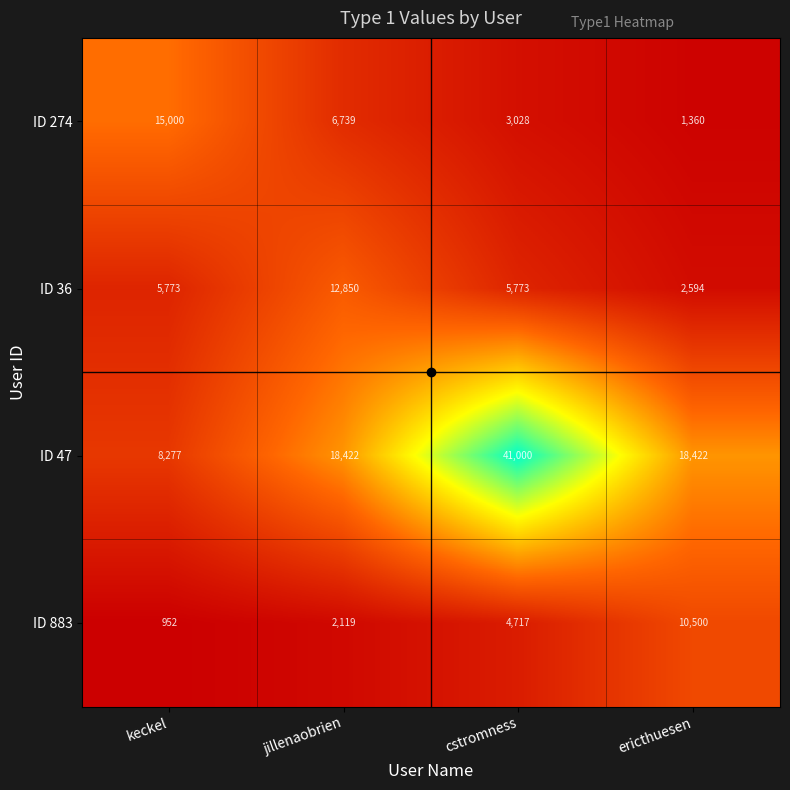

True or false: ID 883 has a value of 4717 at cstromness.

True